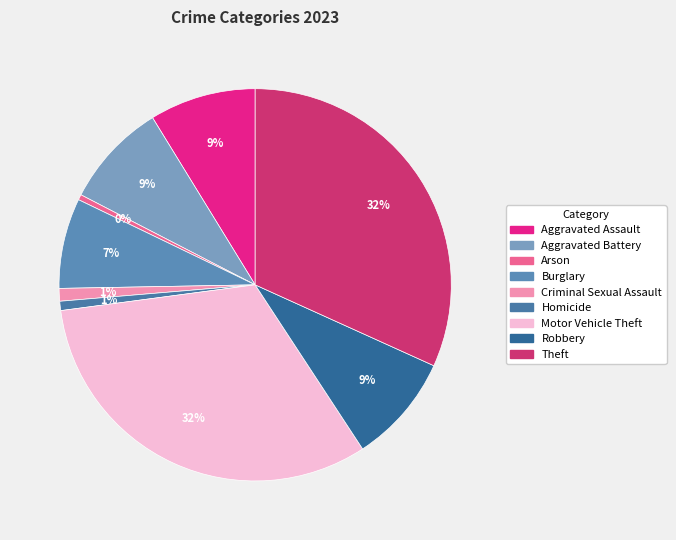

Combined, do Theft and Burglary account for over 50%?

No